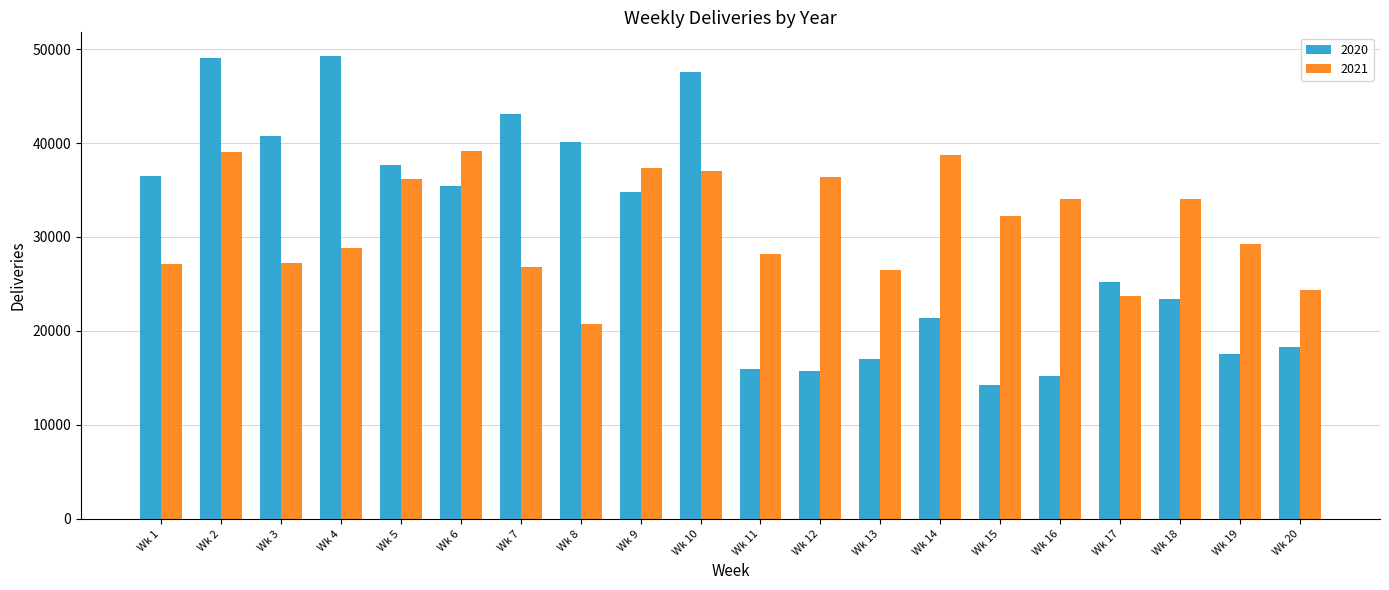

How many bars are there in total?

40